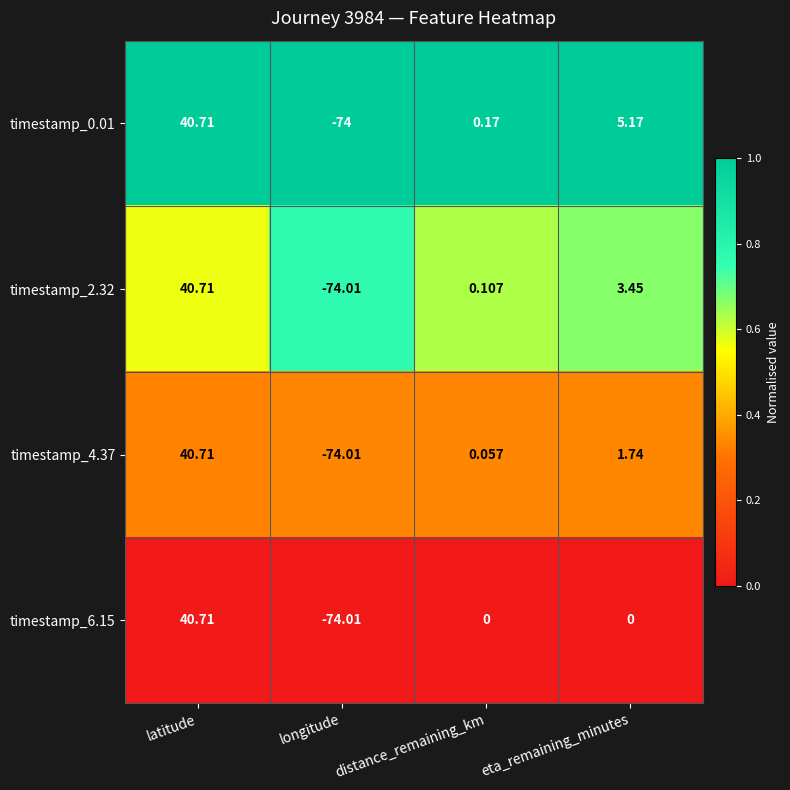

What is the total value across all series at longitude?

-296.0